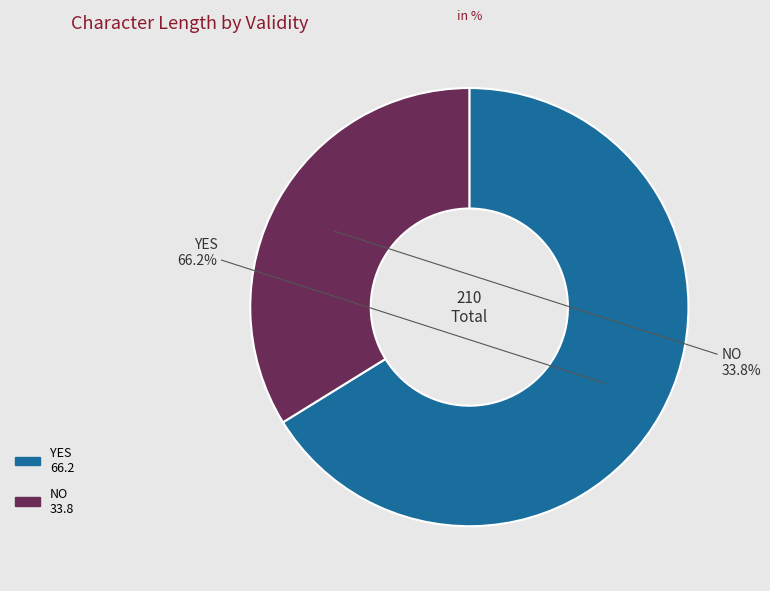

Is there a majority slice in this chart?

Yes